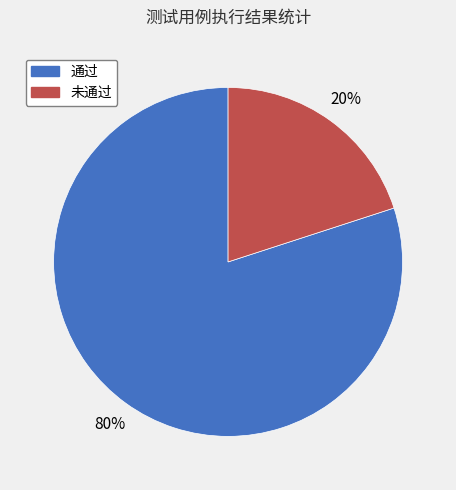

To the nearest percent, what percentage of the pie is 通过?

80%